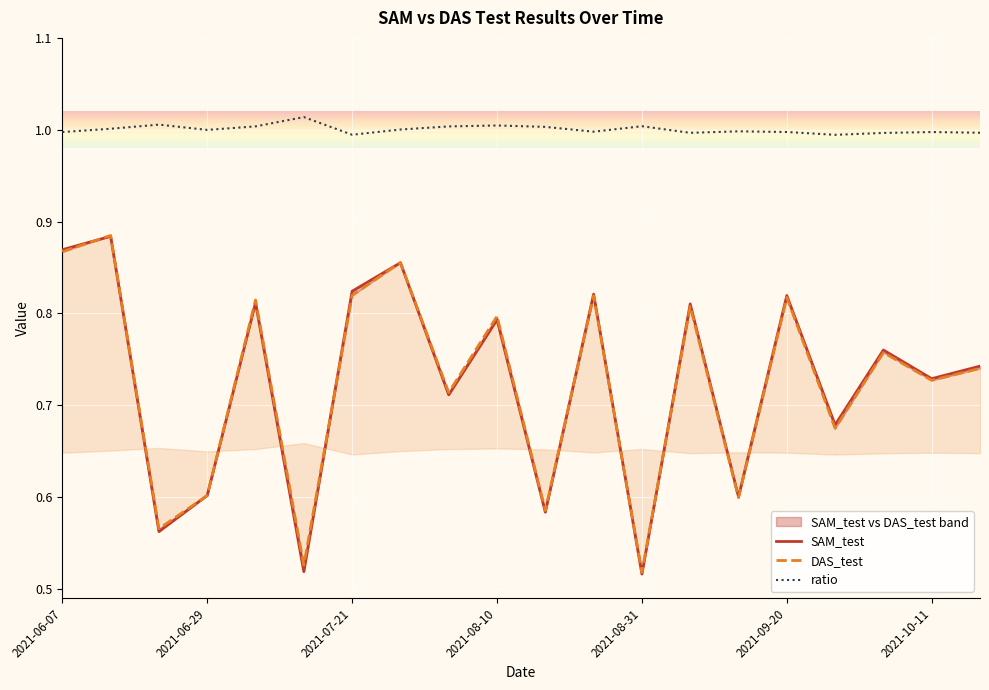

True or false: SAM_test and ratio intersect in this chart.

False